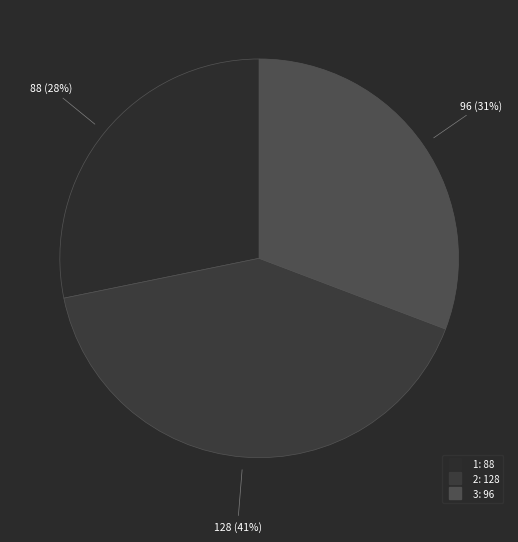

Which slice is the smallest?

1